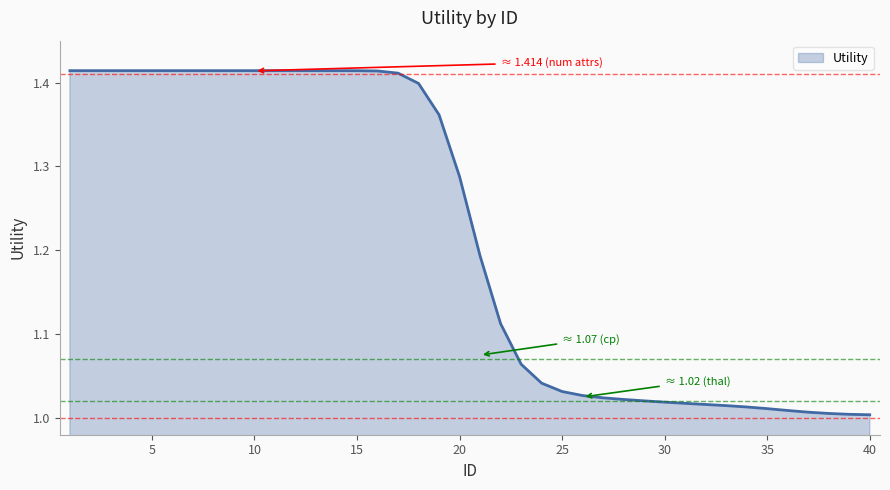

What is the difference between the maximum and minimum values?

0.4